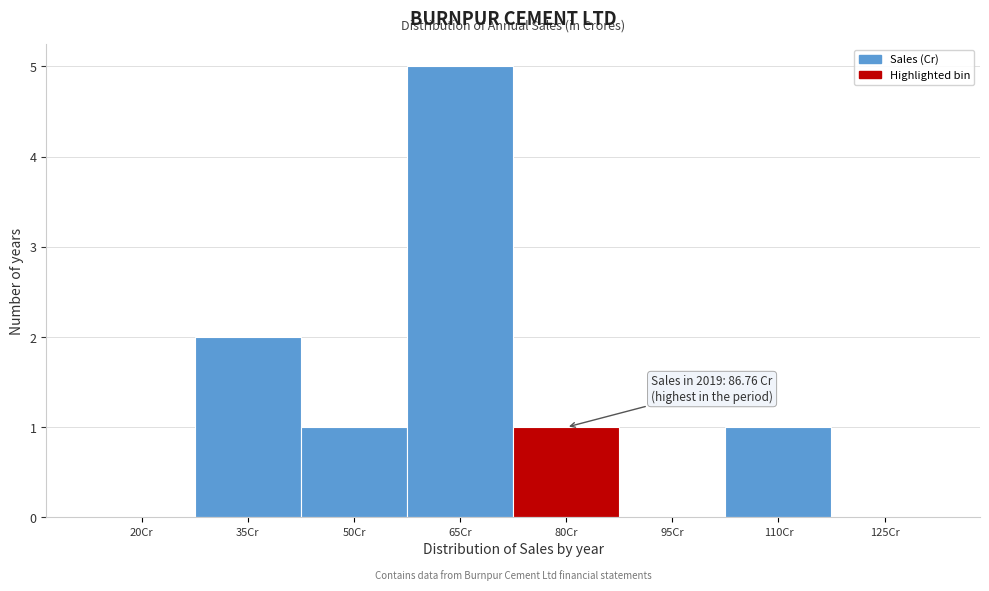

Reading right to left, transcribe all the data shown in this chart.

125Cr=0	110Cr=1	95Cr=0	80Cr=1	65Cr=5	50Cr=1	35Cr=2	20Cr=0